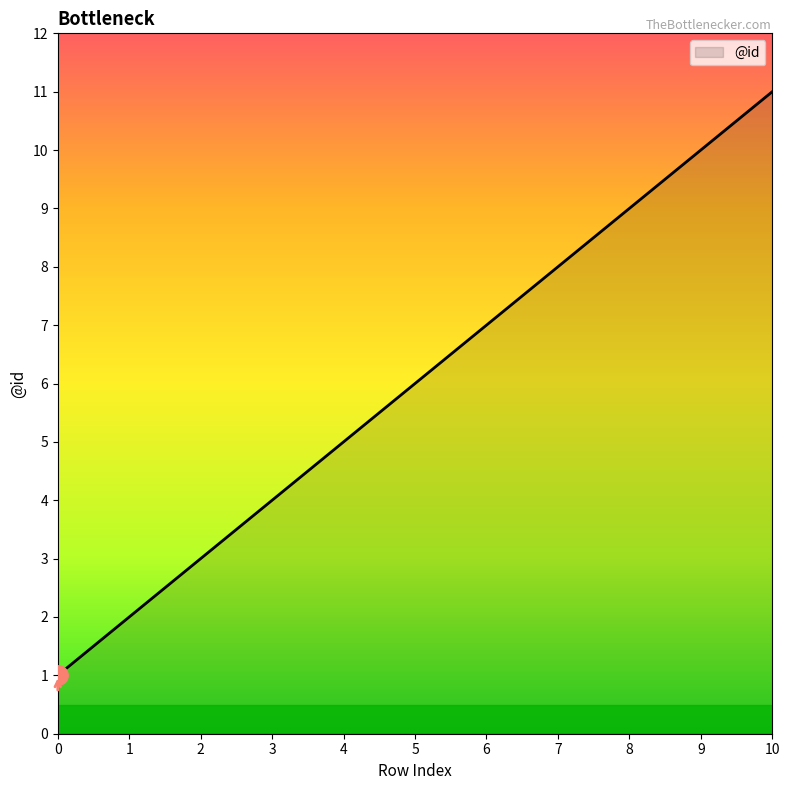

The chart shows a value of 3 at 8. True or false?

False